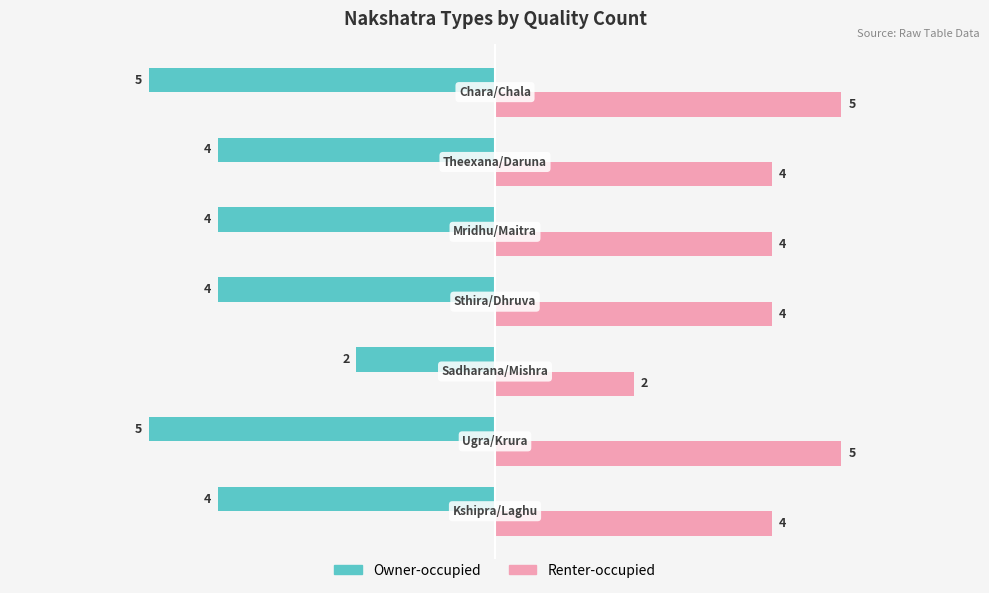

What is the difference between the second highest and second lowest values in the Owner-occupied series?

1